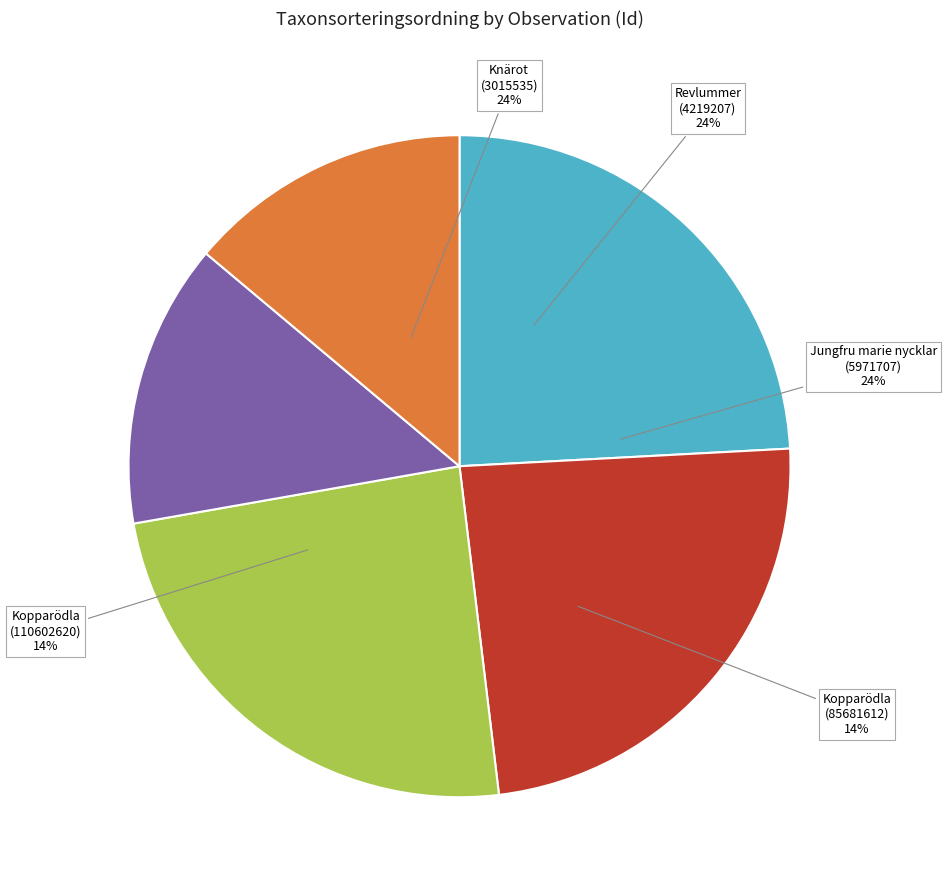

What is the smallest slice in the pie chart?

Kopparödla
(85681612)